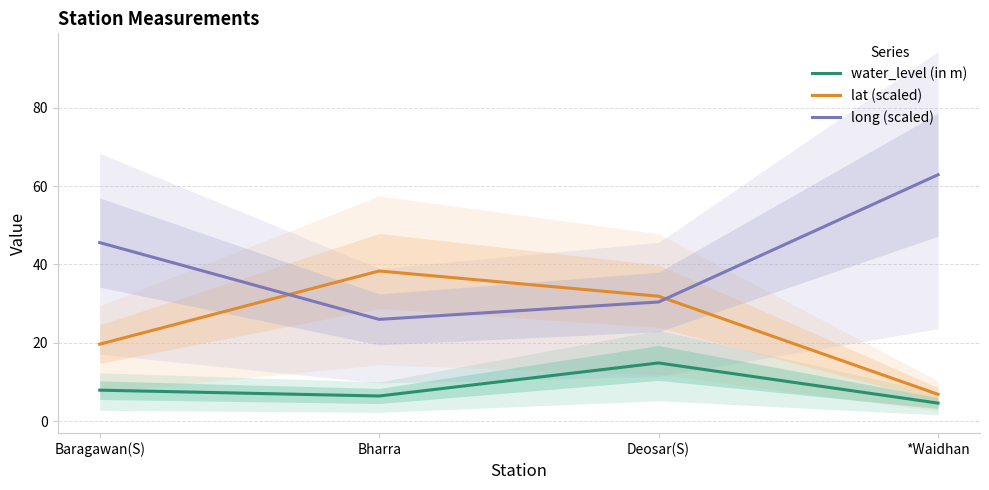

What is the difference between the maximum and minimum values in the water_level (in m) series?

10.3